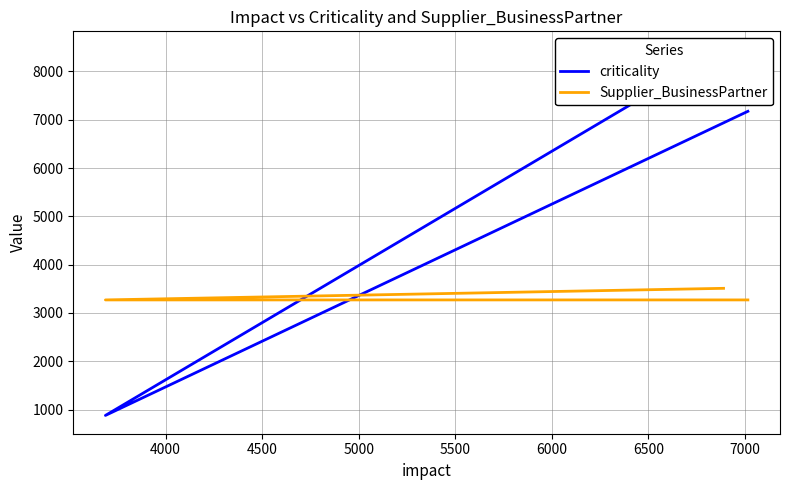

What is the total value across all series at 4500?

10444